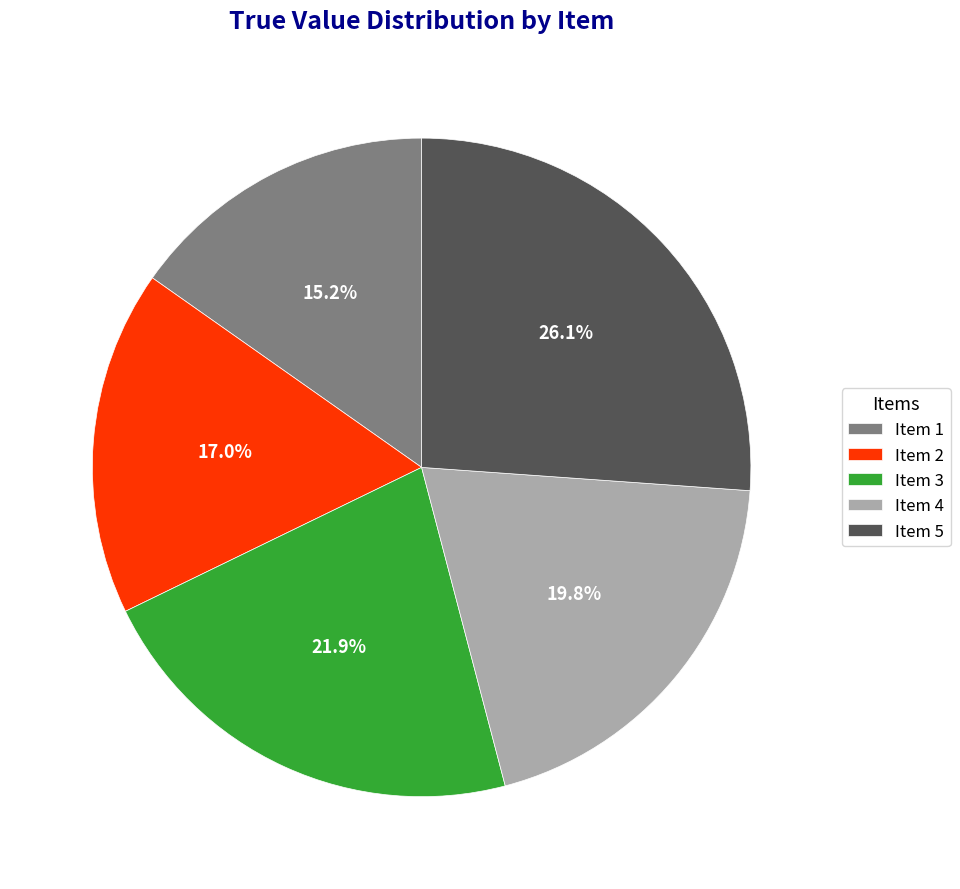

Rank the categories by value from lowest to highest.

Item 1, Item 2, Item 4, Item 3, Item 5